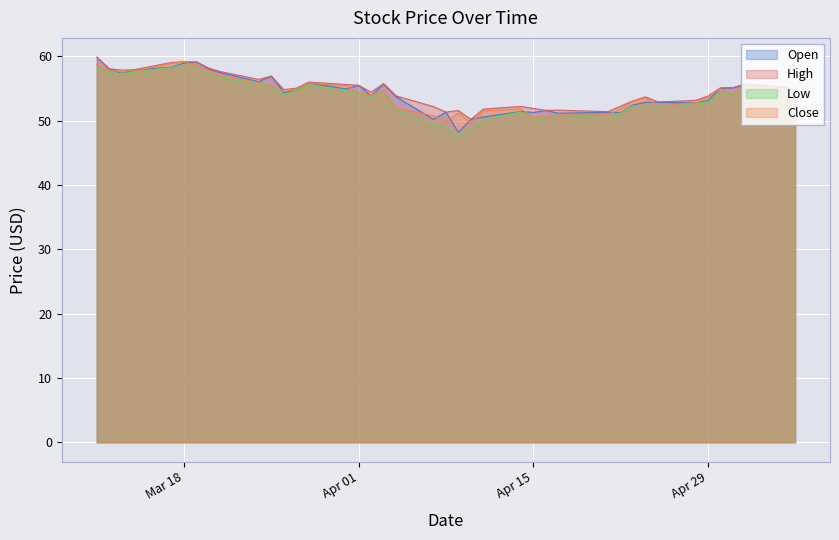

What is the smallest value displayed?

47.7